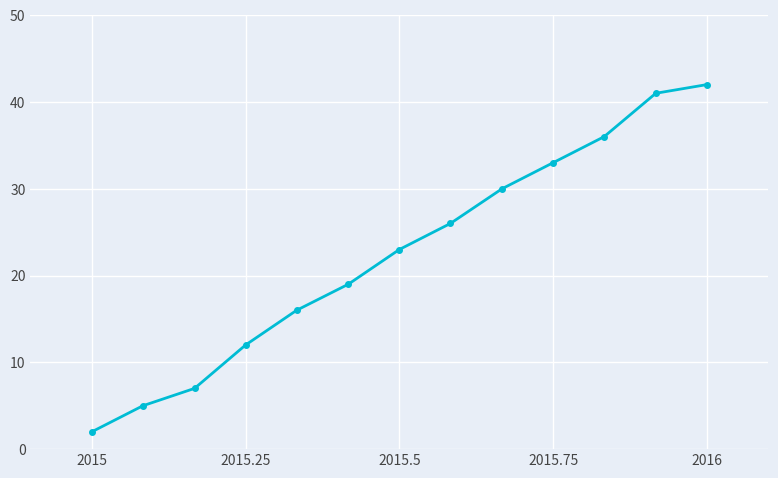

True or false: there are more than 2 points higher than both neighbors.

False